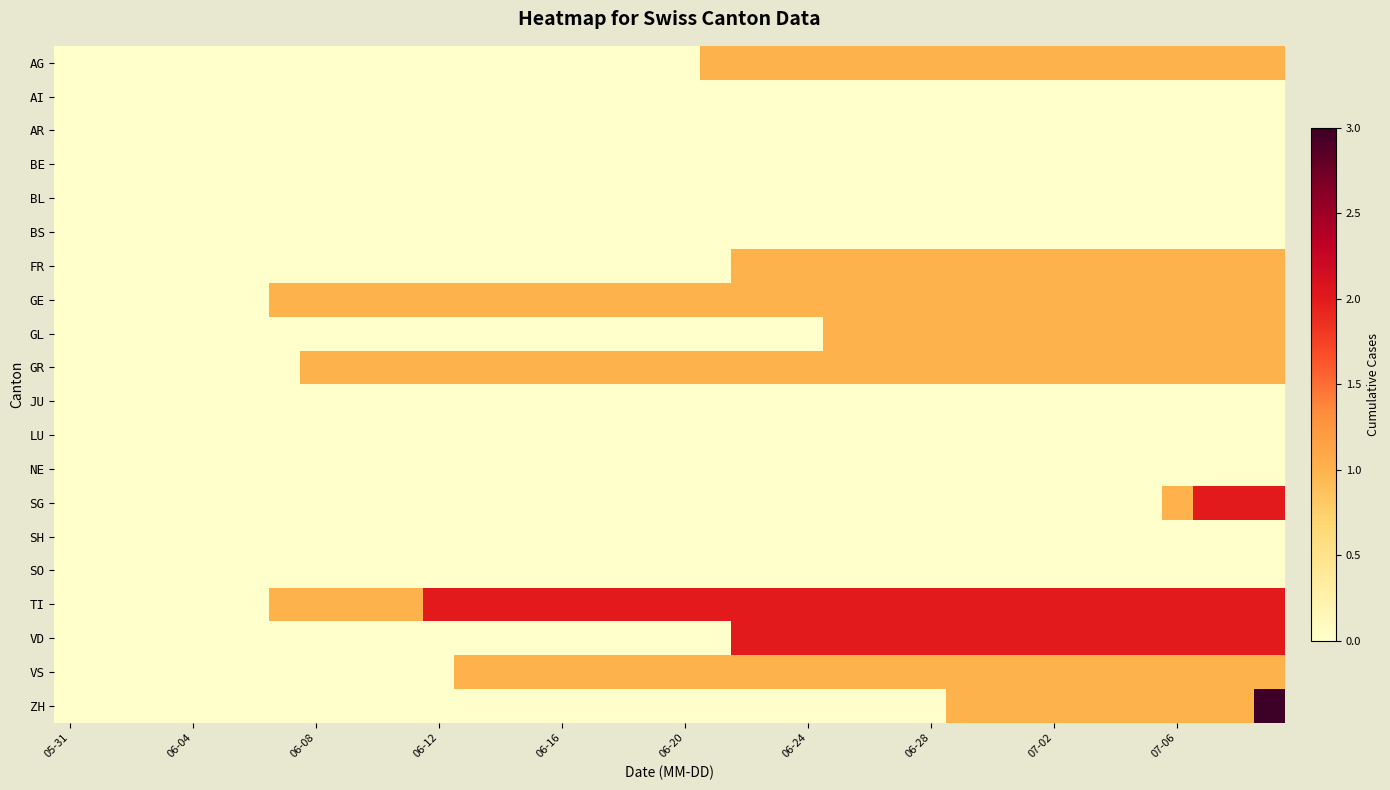

At which category does the chart reach its peak across all series?

39